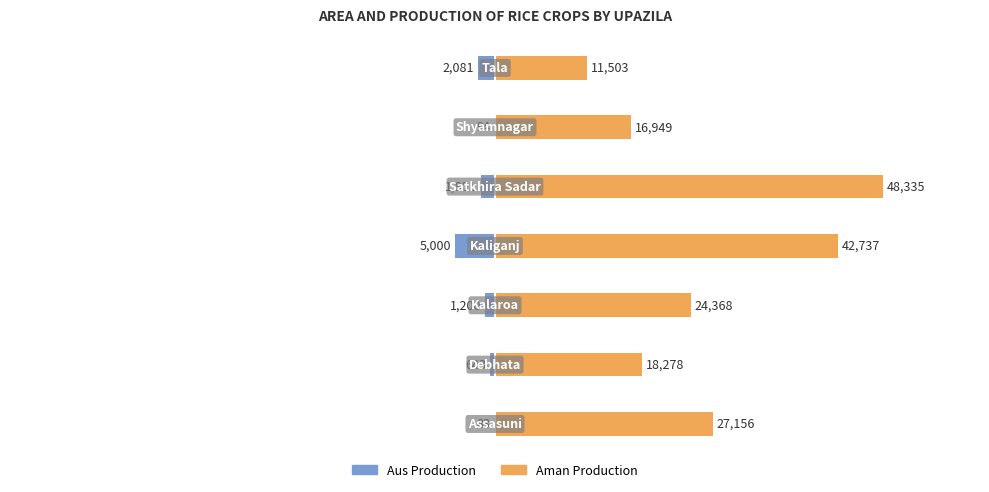

The Aus Production series shows -1801 at 0. True or false?

True